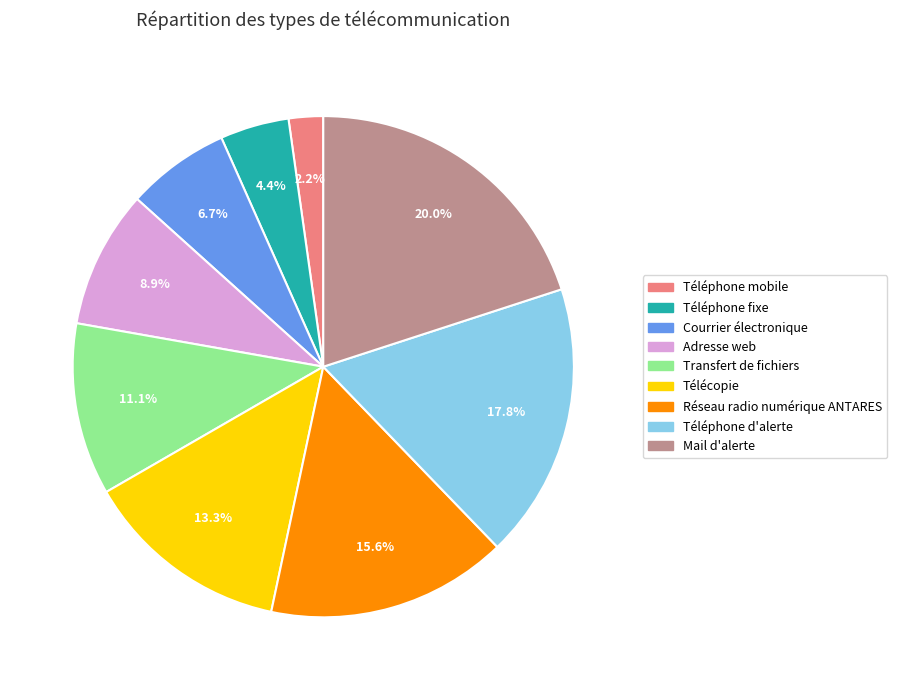

What is the smallest slice in the pie chart?

Téléphone mobile